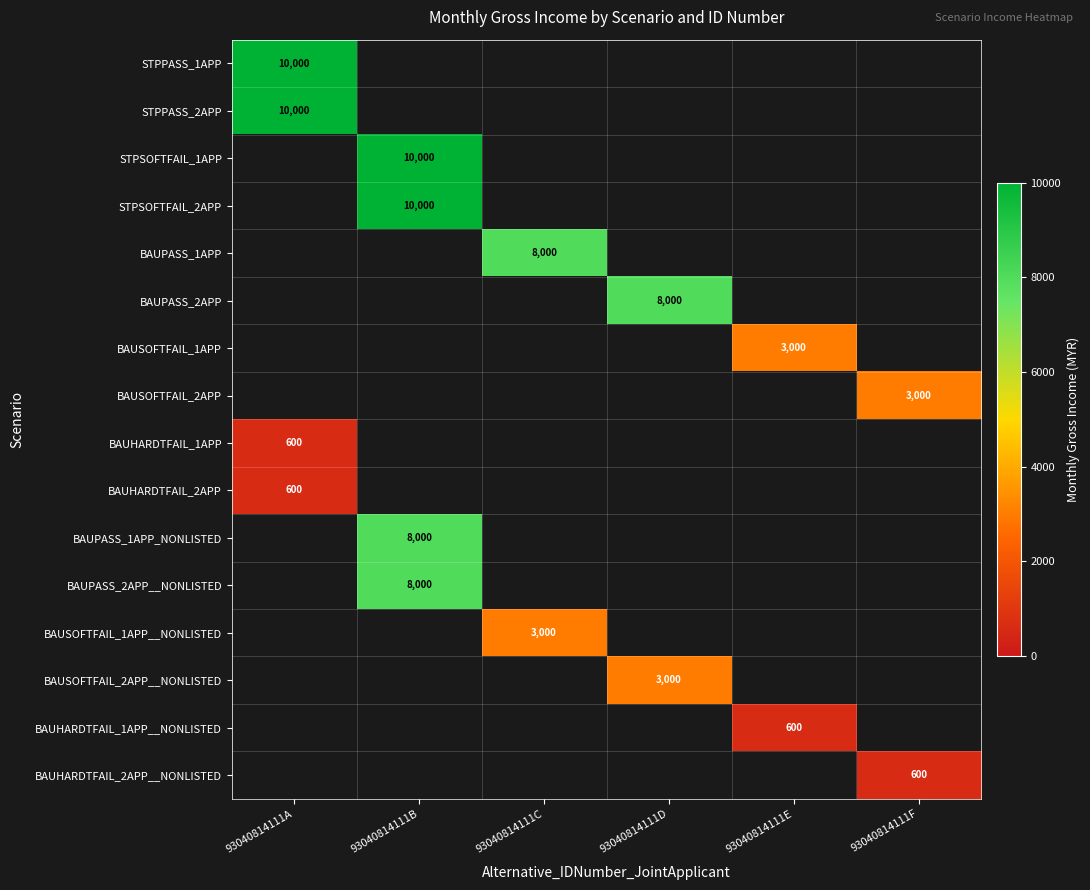

Which label corresponds to the smallest value in the chart?

93040814111A